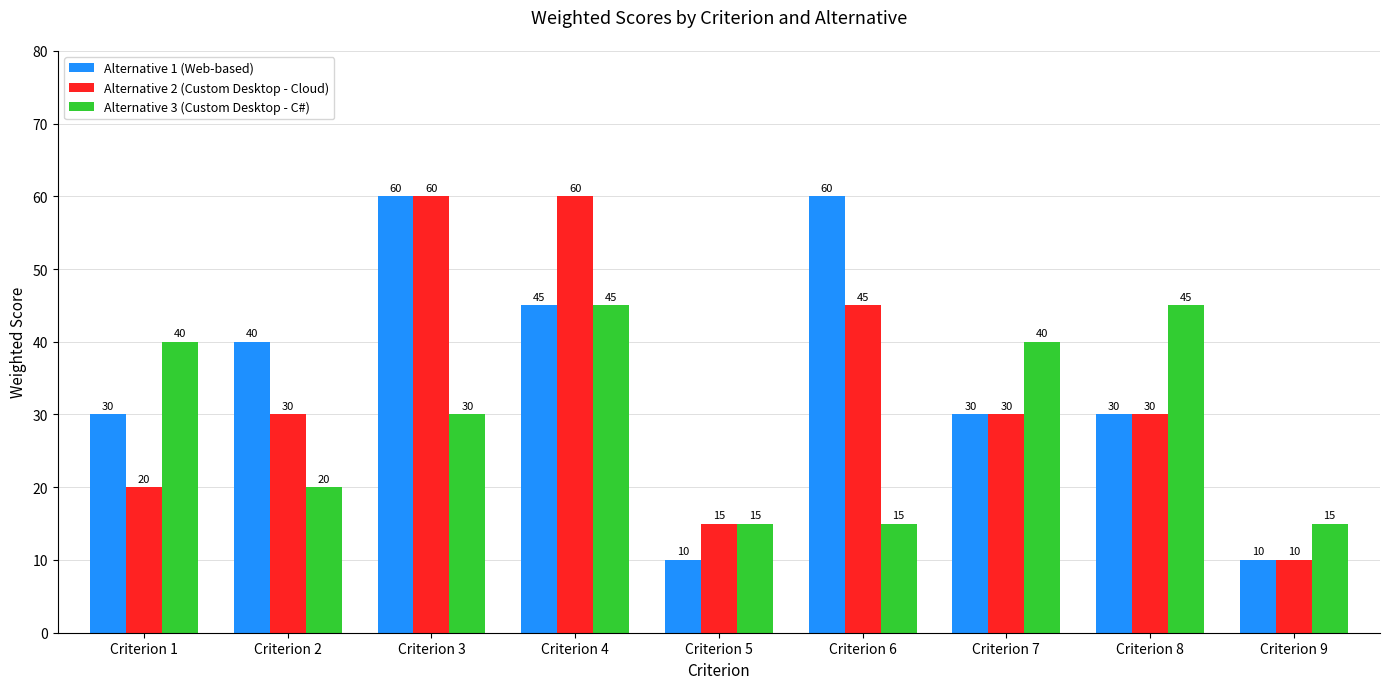

Rank the series by their average value, from highest to lowest.

Alternative 1 (Web-based), Alternative 2 (Custom Desktop - Cloud), Alternative 3 (Custom Desktop - C#)